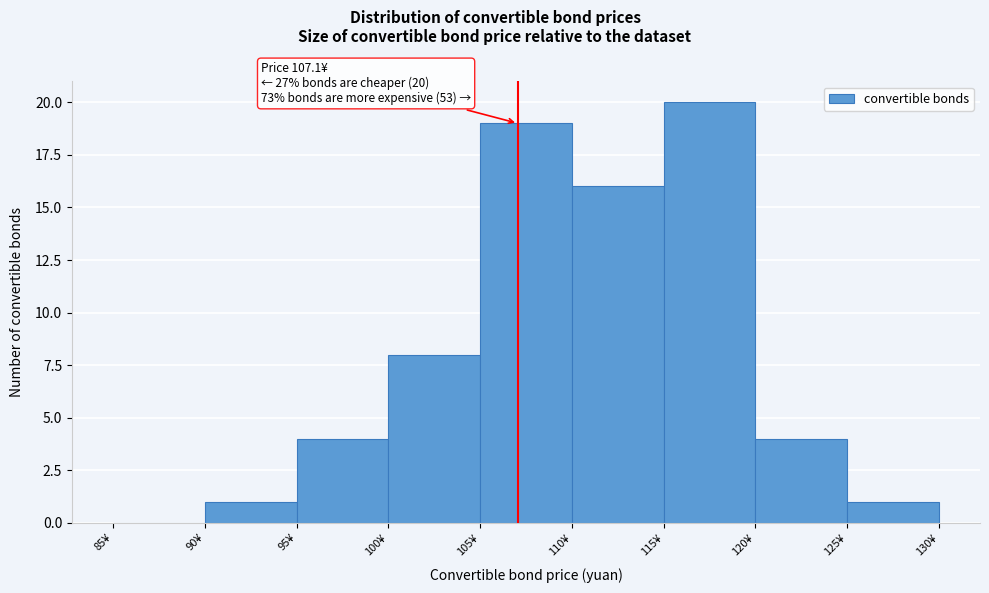

Over which range of the x-axis is the bar tallest?

115 to 120